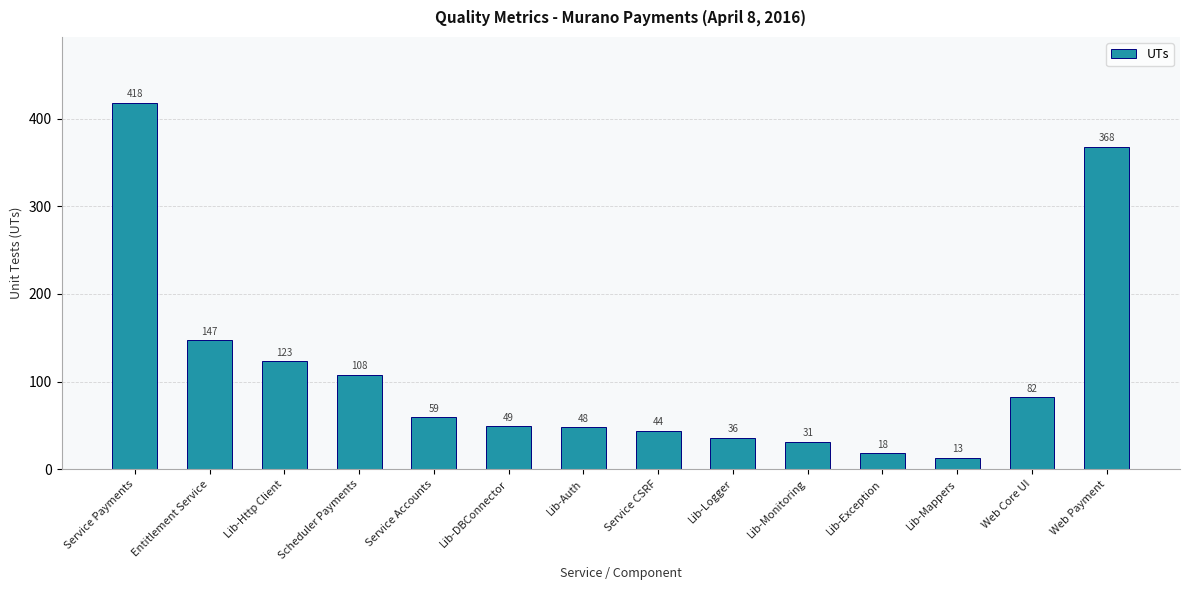

True or false: the data shows 21 at Service CSRF.

False